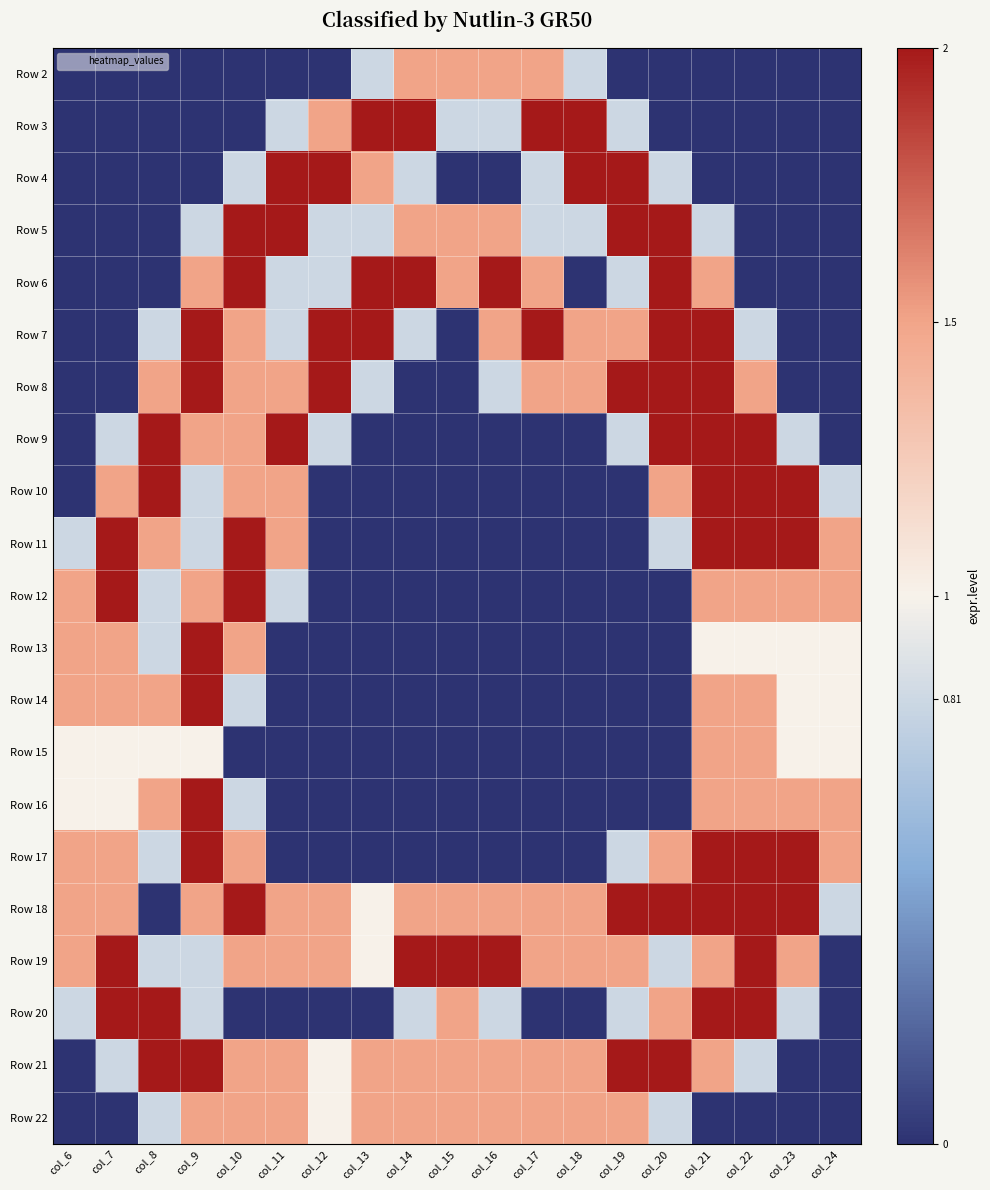

Which label corresponds to the largest value in the chart?

col_13